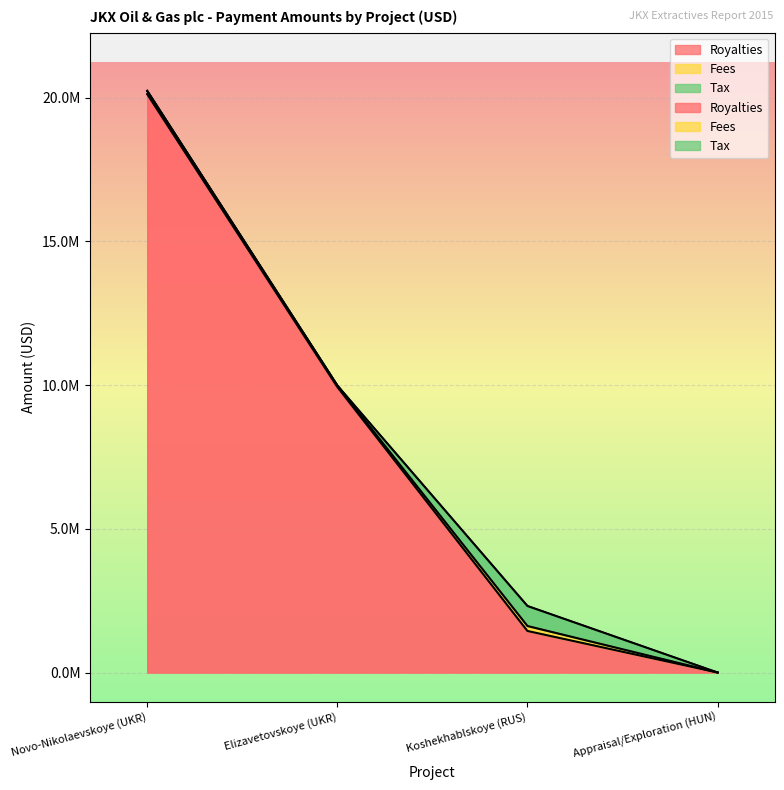

Which category has the highest value in the Tax series?

Koshekhablskoye (RUS)